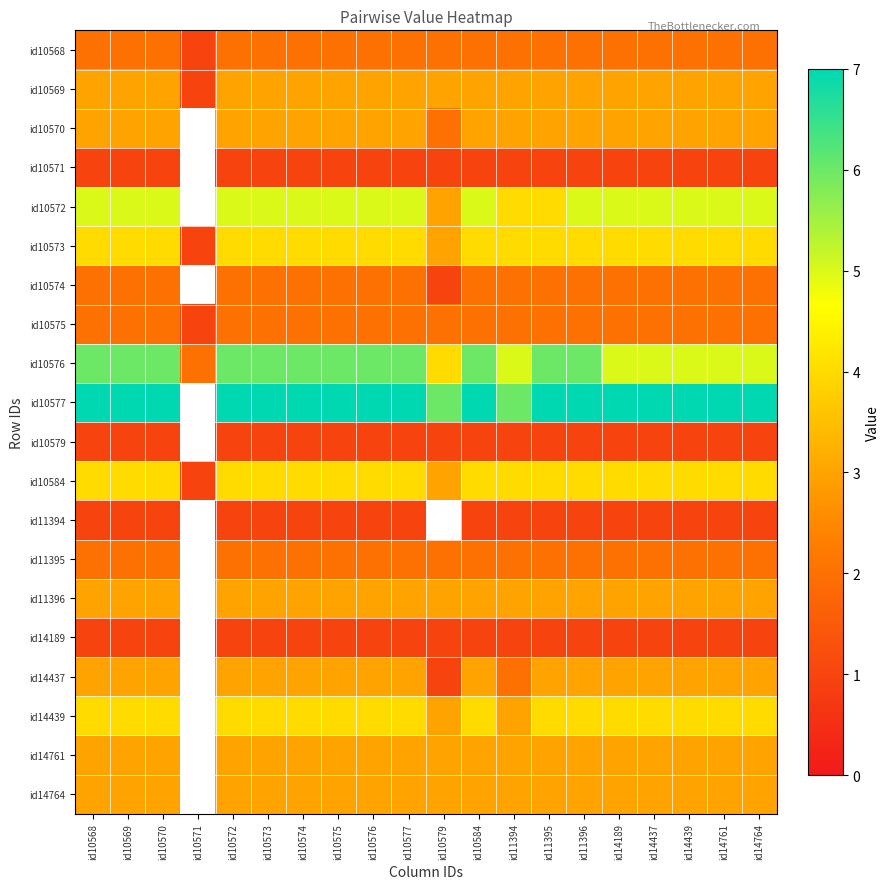

How many values in id11396 are above zero?

19